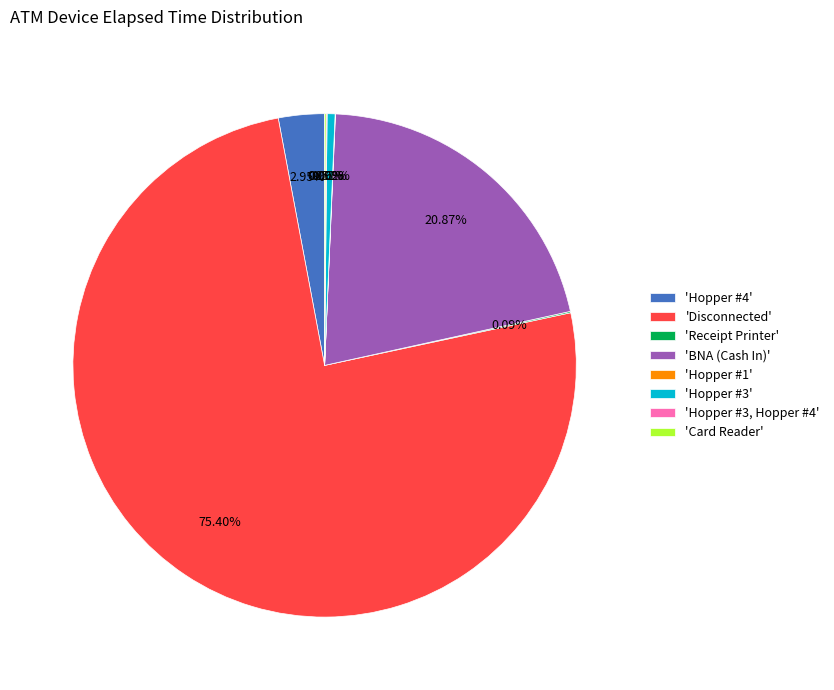

Does any single category account for the majority?

Yes